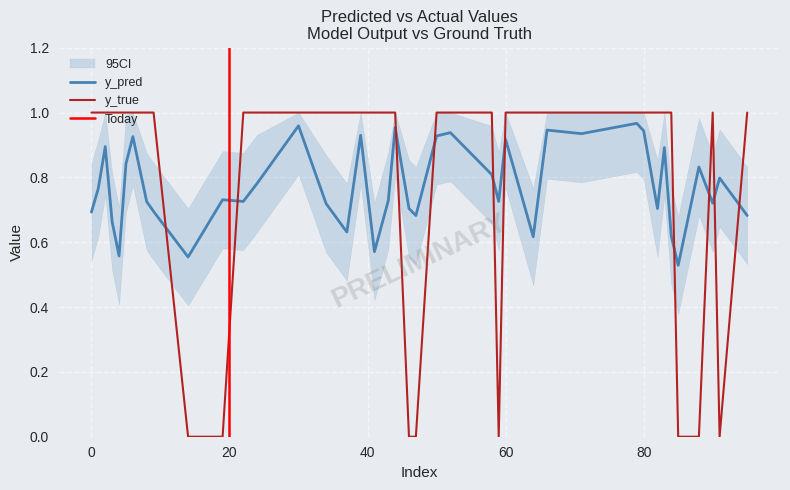

The value of y_pred at 41 is 0.9. True or false?

False